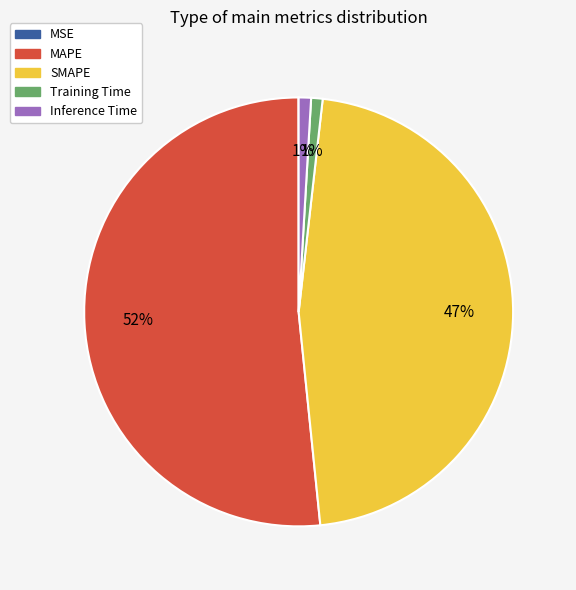

Between SMAPE and Training Time, which is larger?

SMAPE